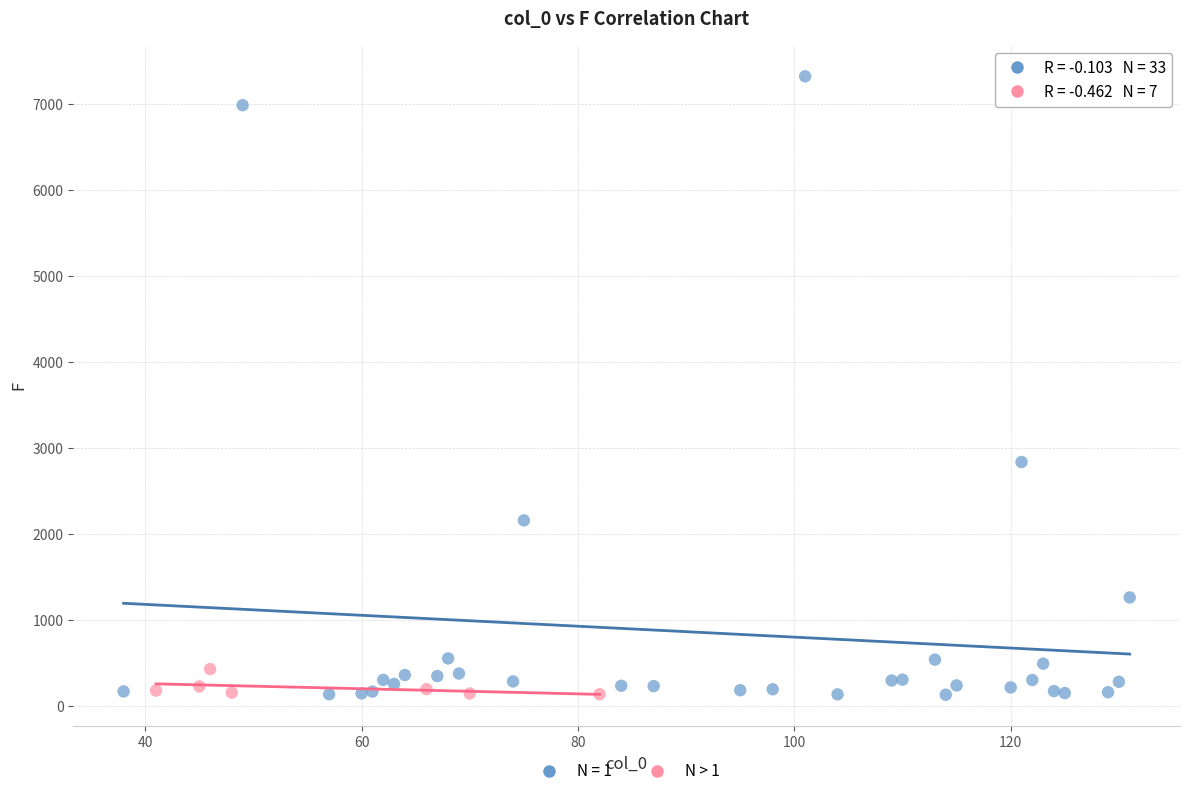

Which series contains the highest Y value?

N = 1